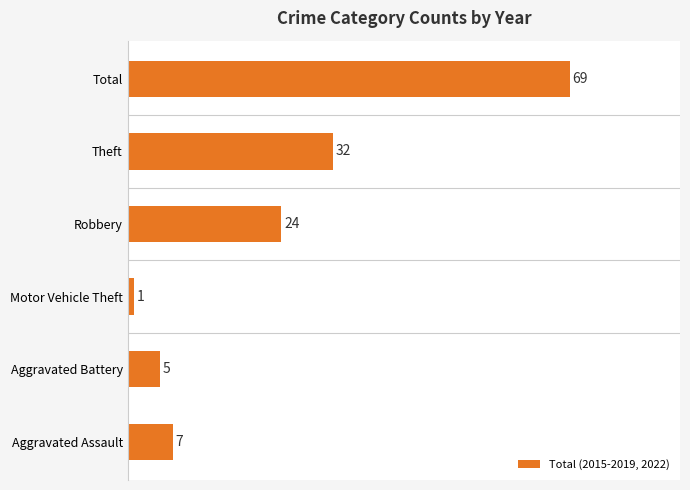

What is the smallest value displayed?

1